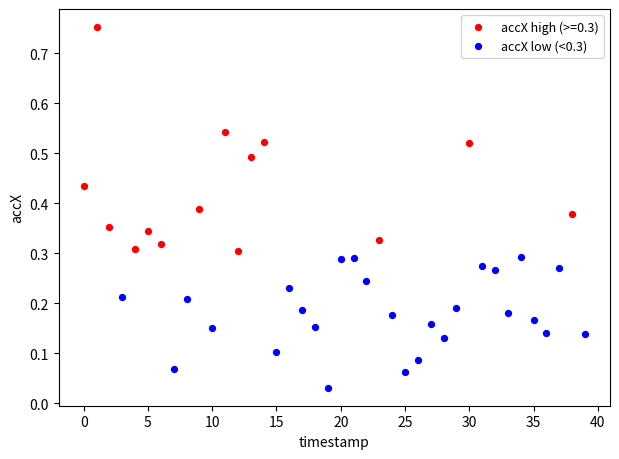

Which series contains the lowest Y value?

accX low (<0.3)